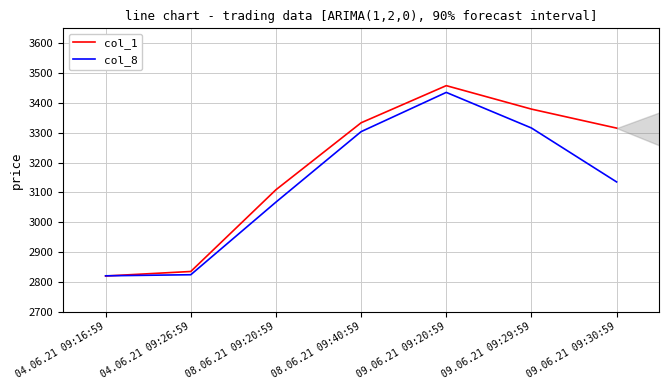

What is the total value across all series at 09.06.21 09:29:59?

6695.1